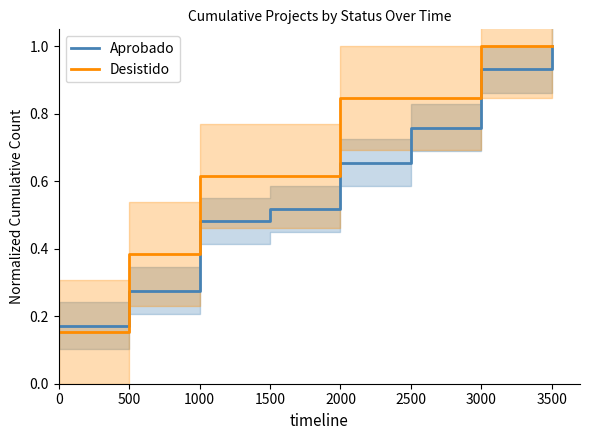

Reading right to left, list all the values displayed in this chart.

Aprobado: 3500=1.0	3000=0.9	2500=0.8	2000=0.7	1500=0.5	1000=0.5	500=0.3	0=0.2
Desistido: 3500=1.0	3000=1.0	2500=0.8	2000=0.8	1500=0.6	1000=0.6	500=0.4	0=0.2